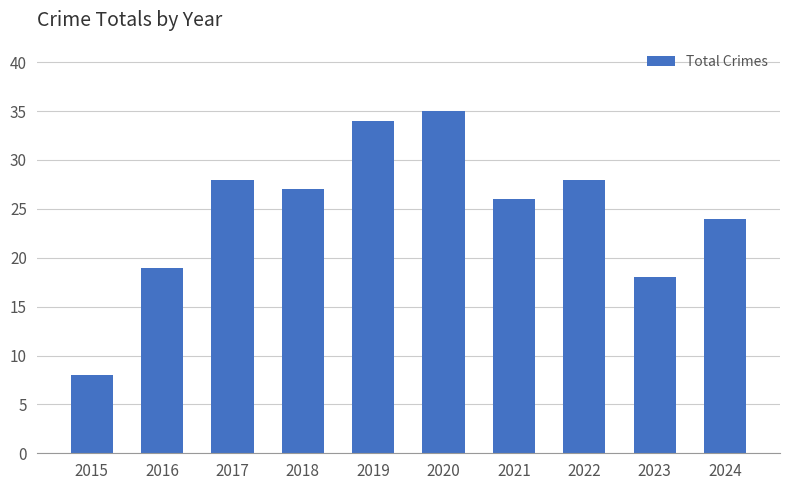

What is the value of the 7th bar from the left?

26